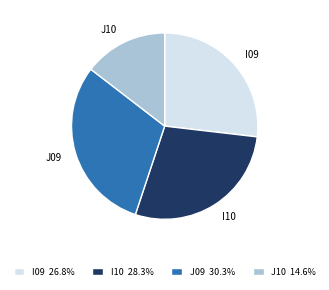

How many slices are in this pie chart?

4